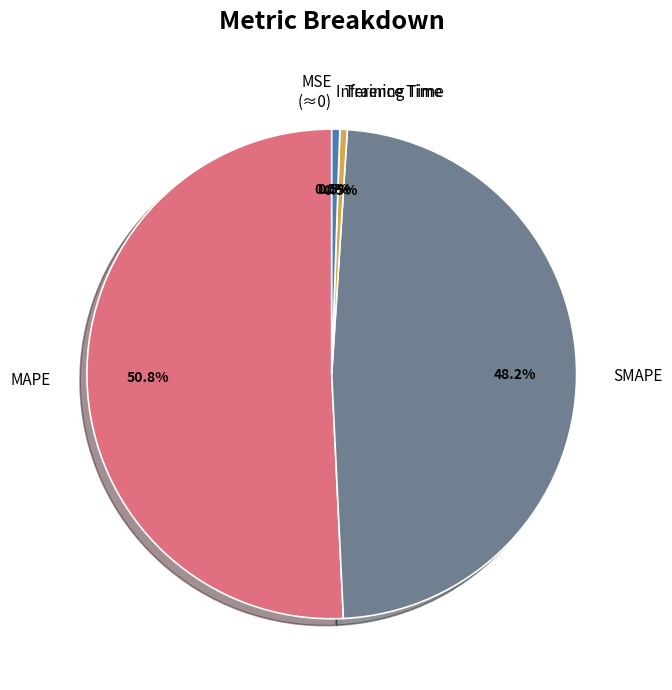

Does MAPE represent more than half of the total?

Yes